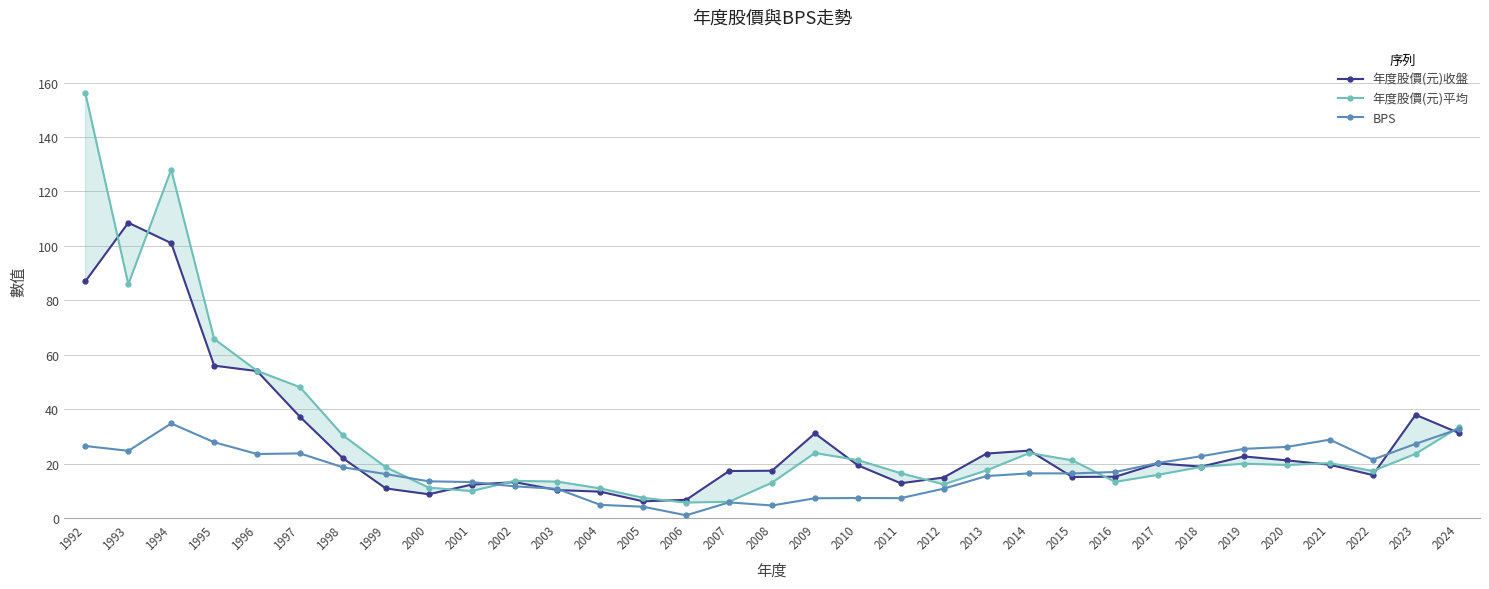

Which series has the largest total across all categories?

年度股價(元)平均